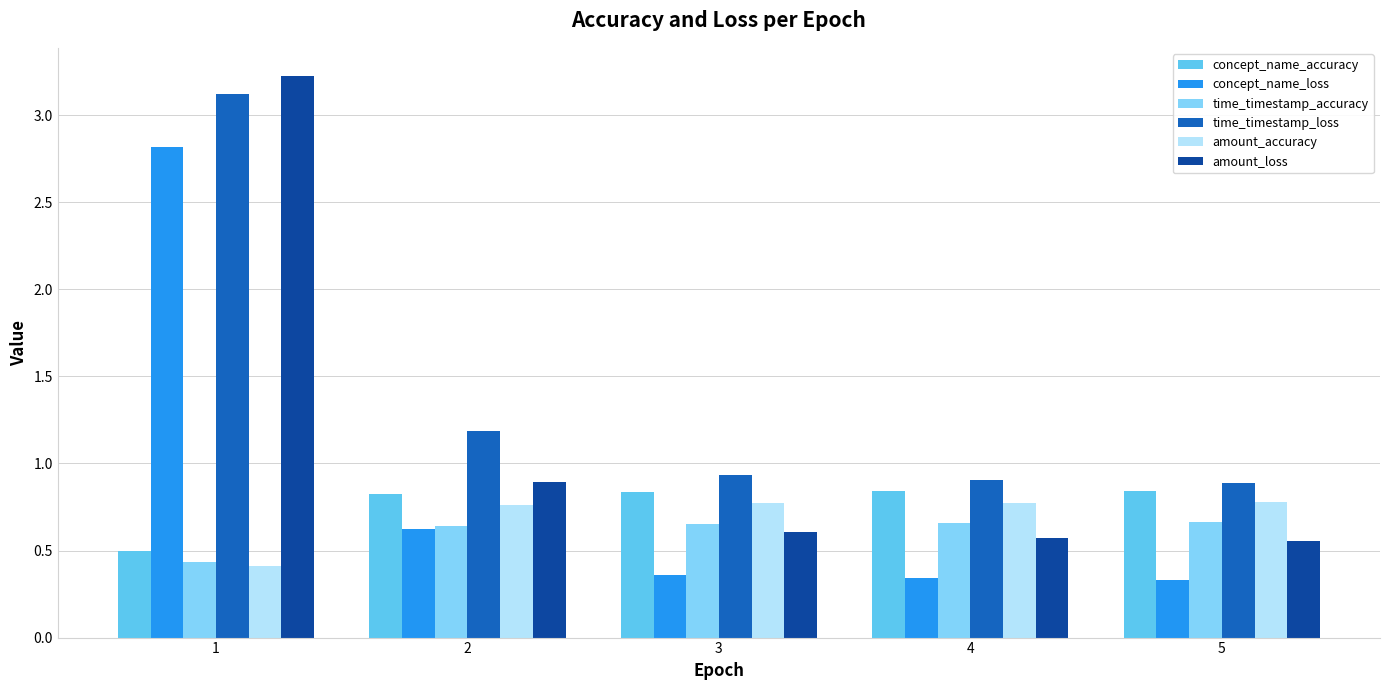

What is the approximate value of time_timestamp_loss at 2?

1.2